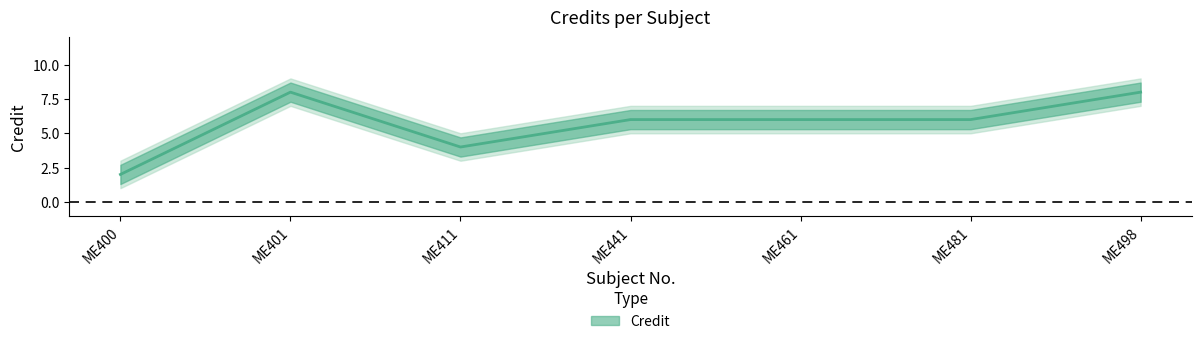

Does the chart have visible grid lines?

No